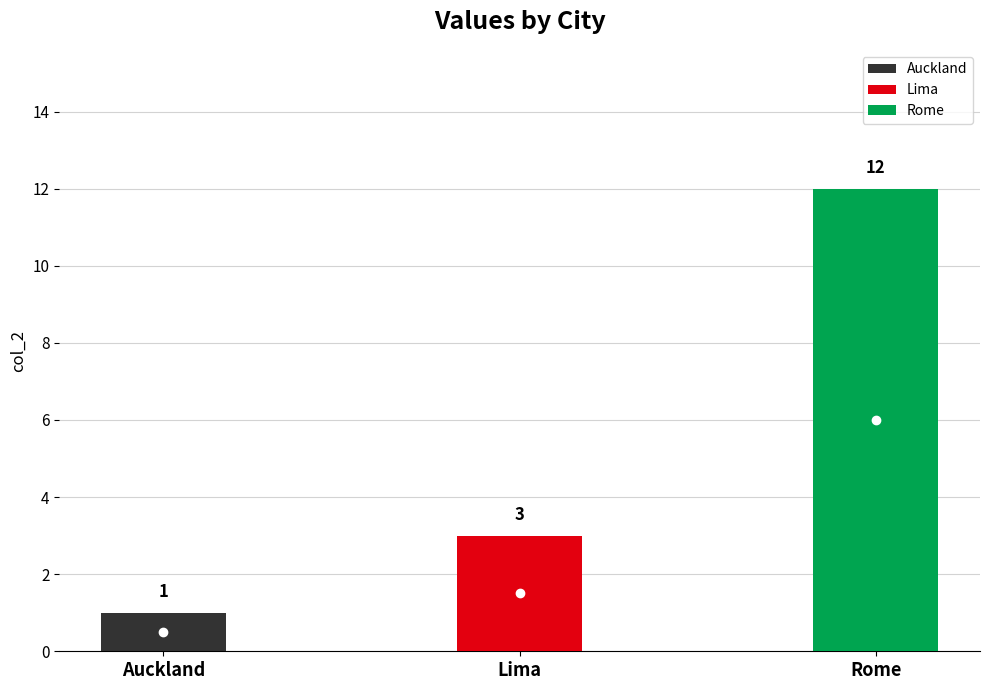

Read the value at Rome.

12